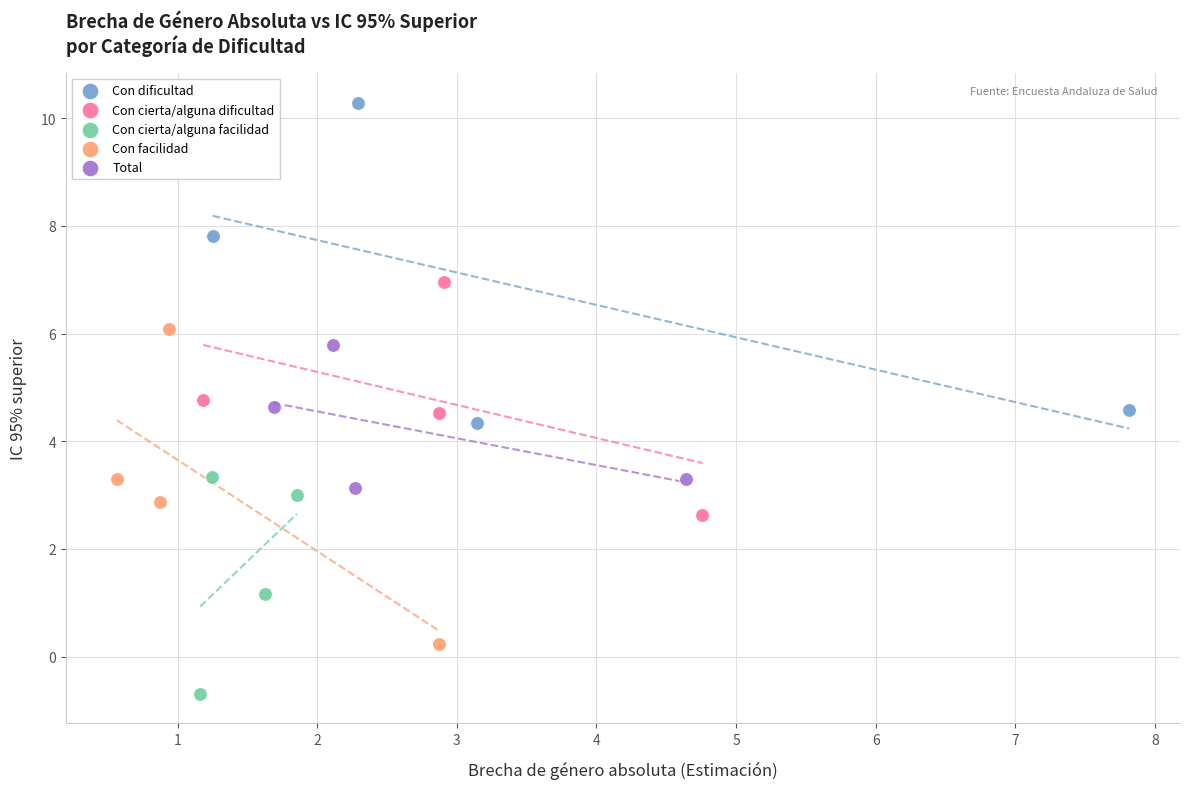

What are all the series names shown in the legend?

Con dificultad, Con cierta/alguna dificultad, Con cierta/alguna facilidad, Con facilidad, Total